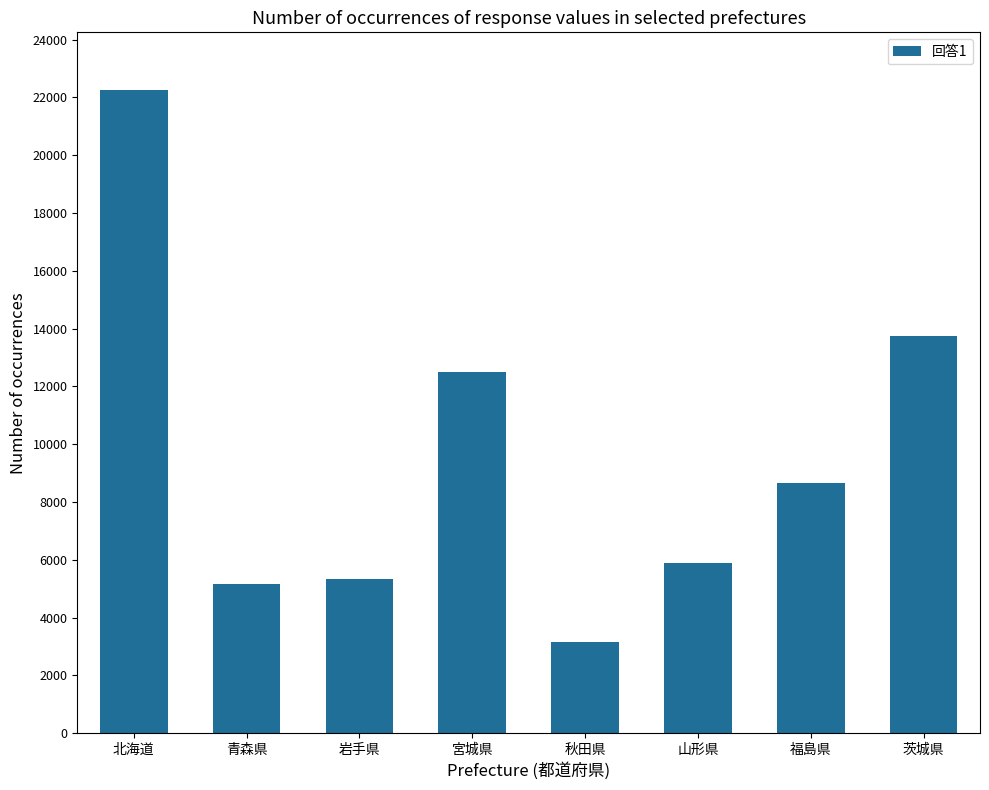

What is the difference between the values at 岩手県 and 山形県?

550